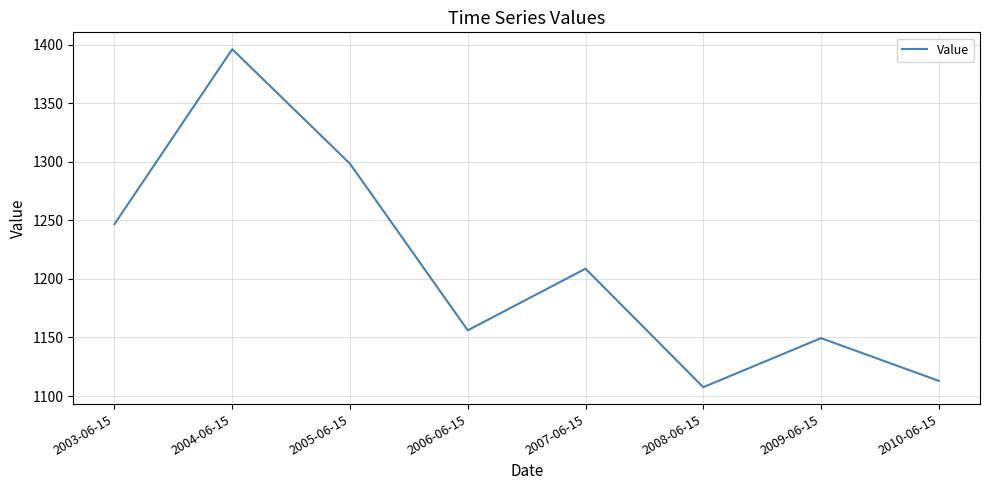

True or false: the data has more than 1 interior local peaks.

True